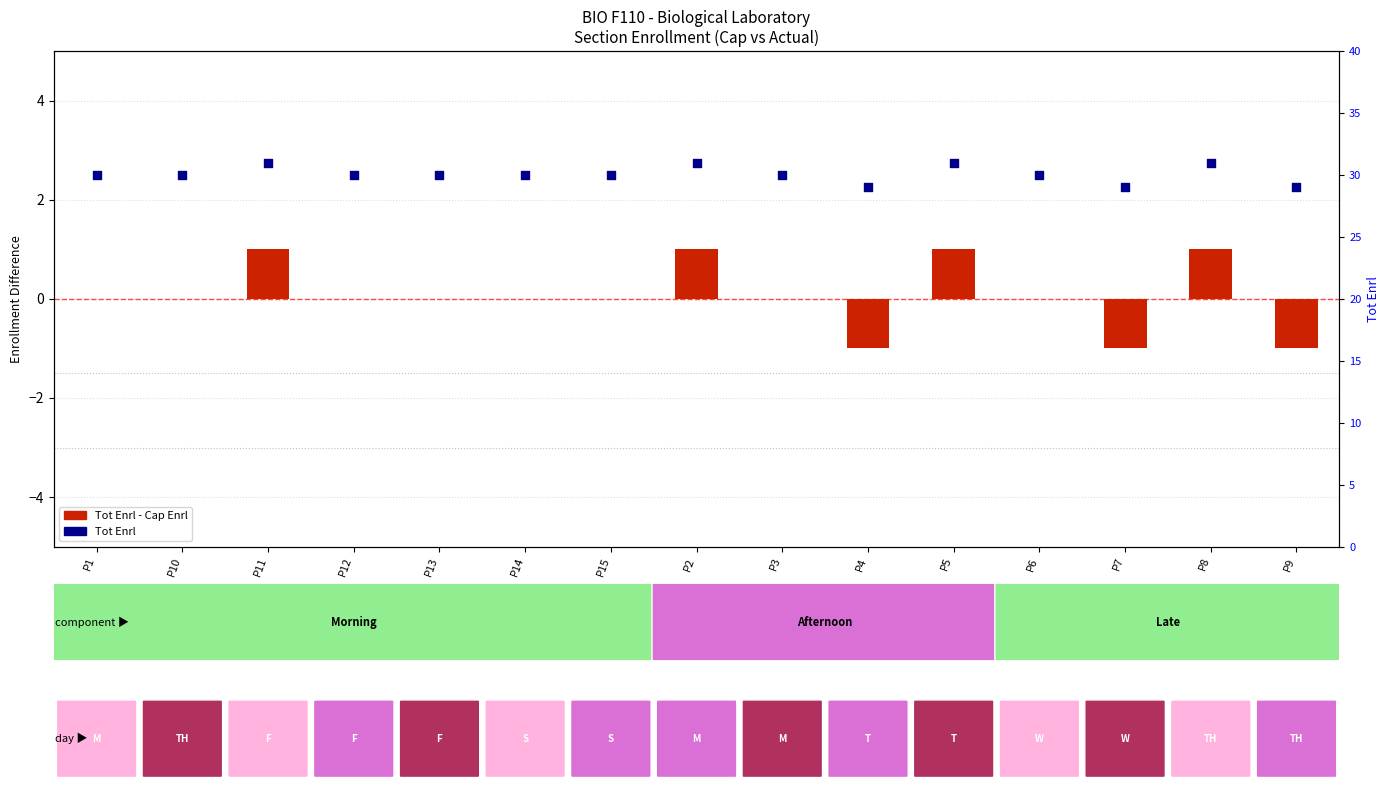

Which series reaches the minimum Y coordinate?

Tot Enrl - Cap Enrl